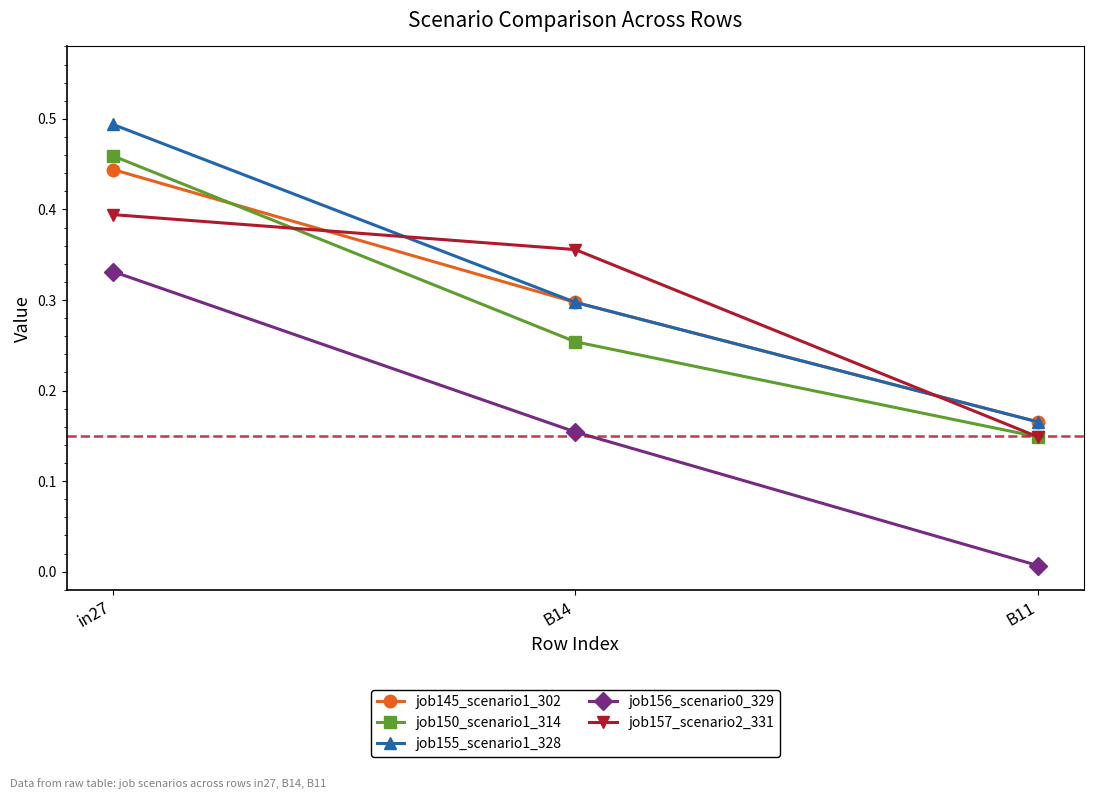

The value of job150_scenario1_314 at B14 is 0.1. True or false?

False